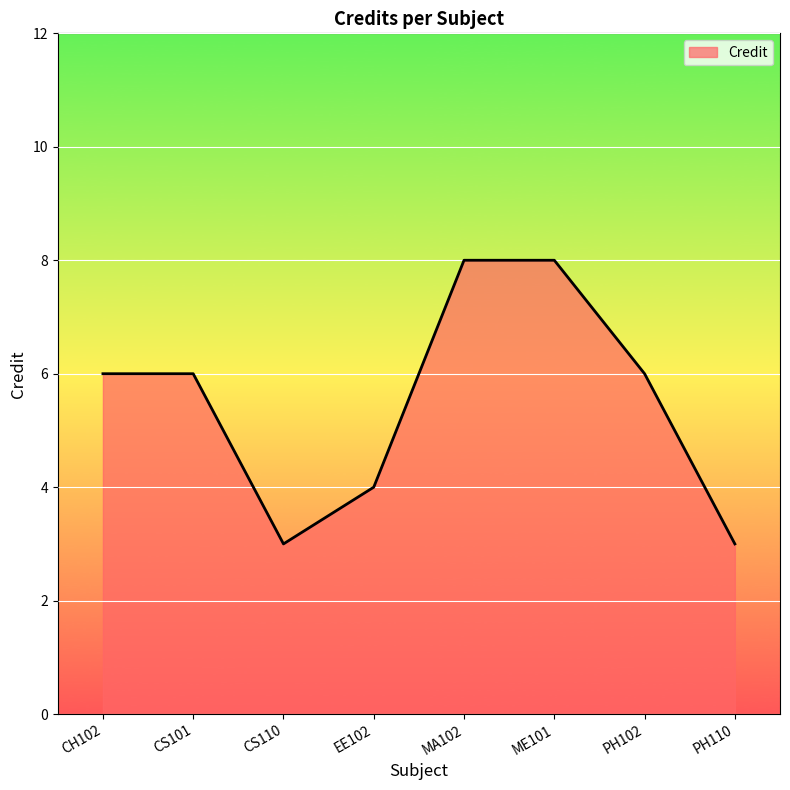

What is the difference between the second highest and second lowest values?

5